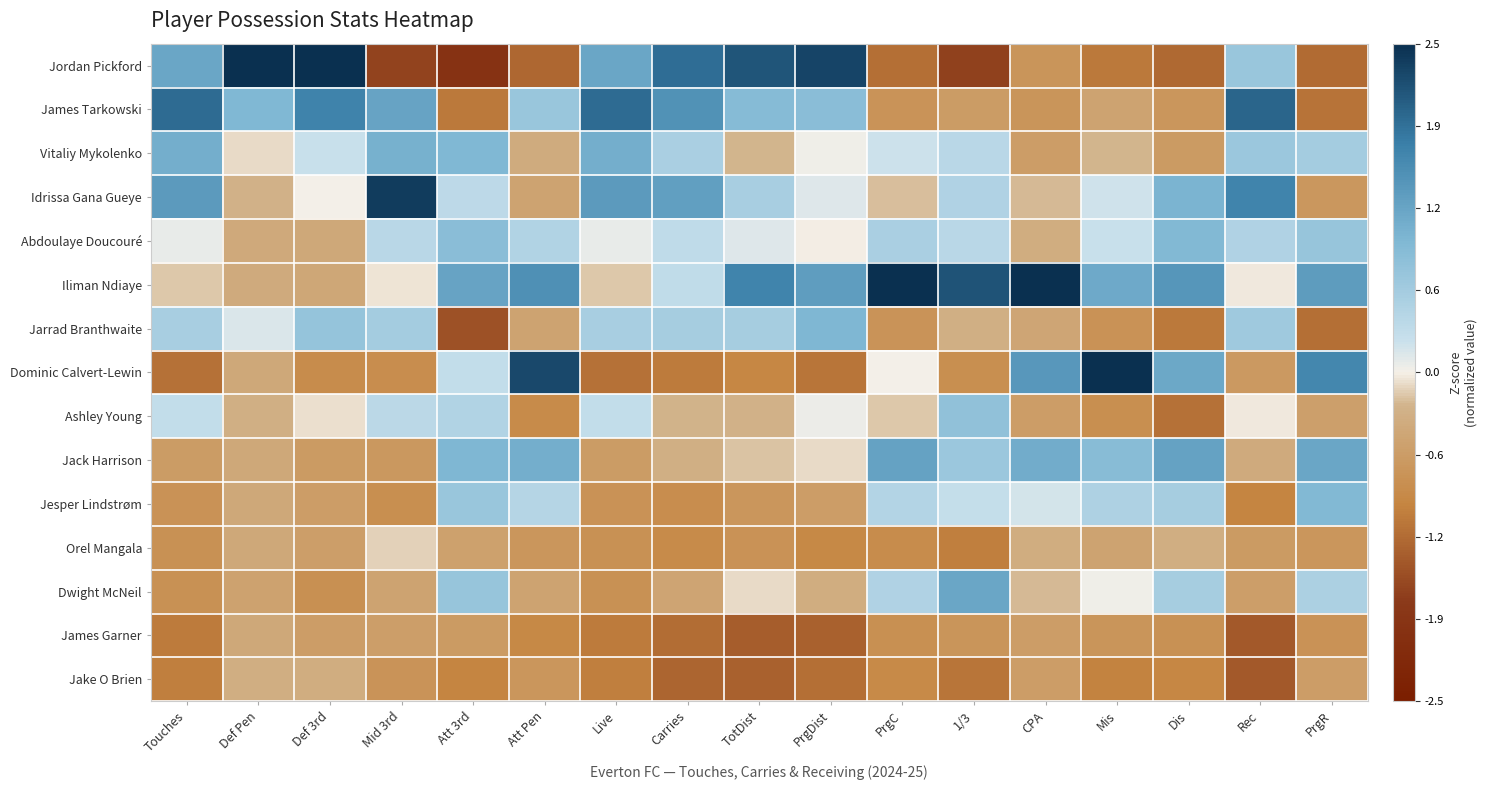

Rank the series at Mis from highest to lowest value.

Dominic Calvert-Lewin, Iliman Ndiaye, Jack Harrison, Jesper Lindstrøm, Abdoulaye Doucouré, Idrissa Gana Gueye, Dwight McNeil, Vitaliy Mykolenko, James Tarkowski, Orel Mangala, James Garner, Jarrad Branthwaite, Ashley Young, Jake O Brien, Jordan Pickford